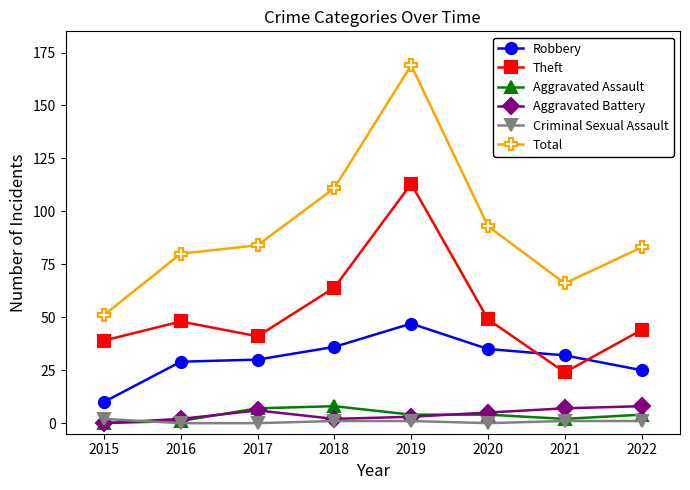

Reading left to right, what are all the values shown in this chart?

Robbery: 10	29	30	36	47	35	32	25
Theft: 39	48	41	64	113	49	24	44
Aggravated Assault: 0	1	7	8	4	4	2	4
Aggravated Battery: 0	2	6	2	3	5	7	8
Criminal Sexual Assault: 2	0	0	1	1	0	1	1
Total: 51	80	84	111	169	93	66	83